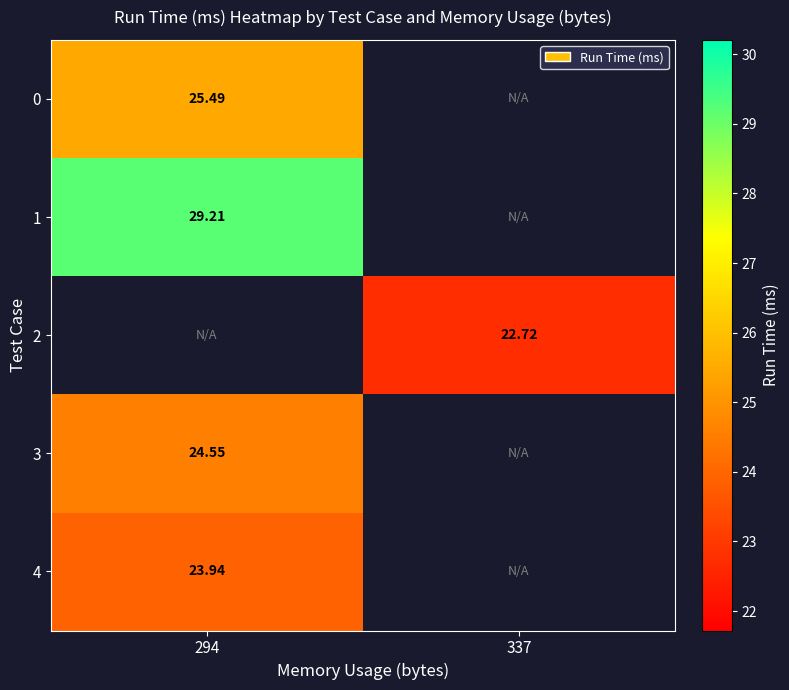

Is the value of 0 at 294 greater than the value of 3 at 337?

No